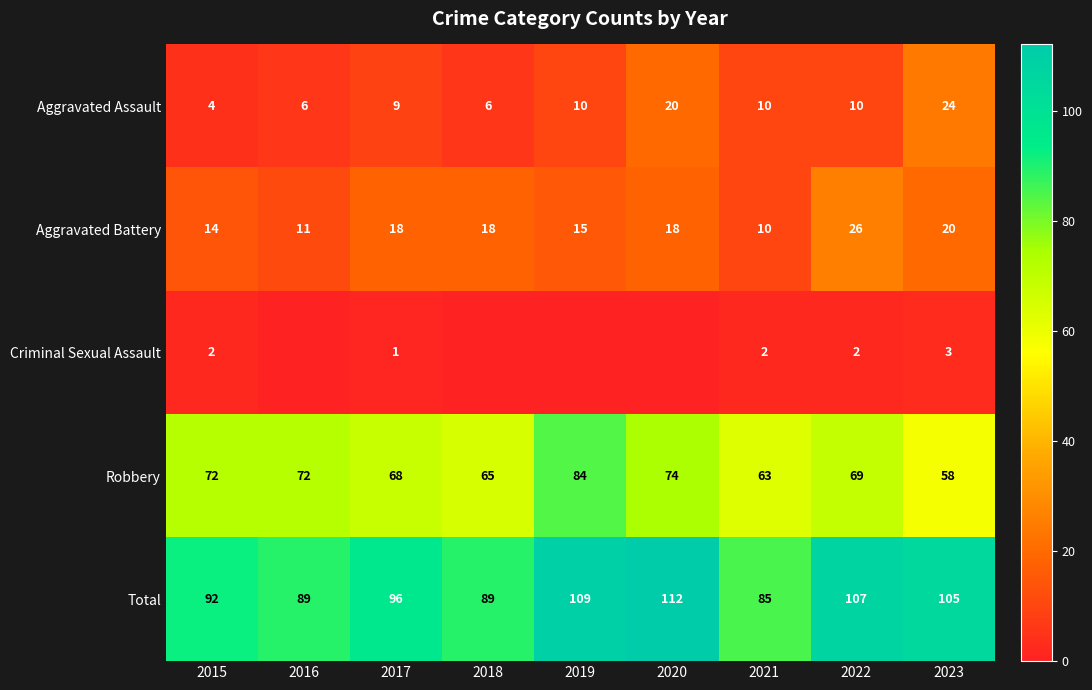

Which series changed the most between 2022 and 2023?

Aggravated Assault